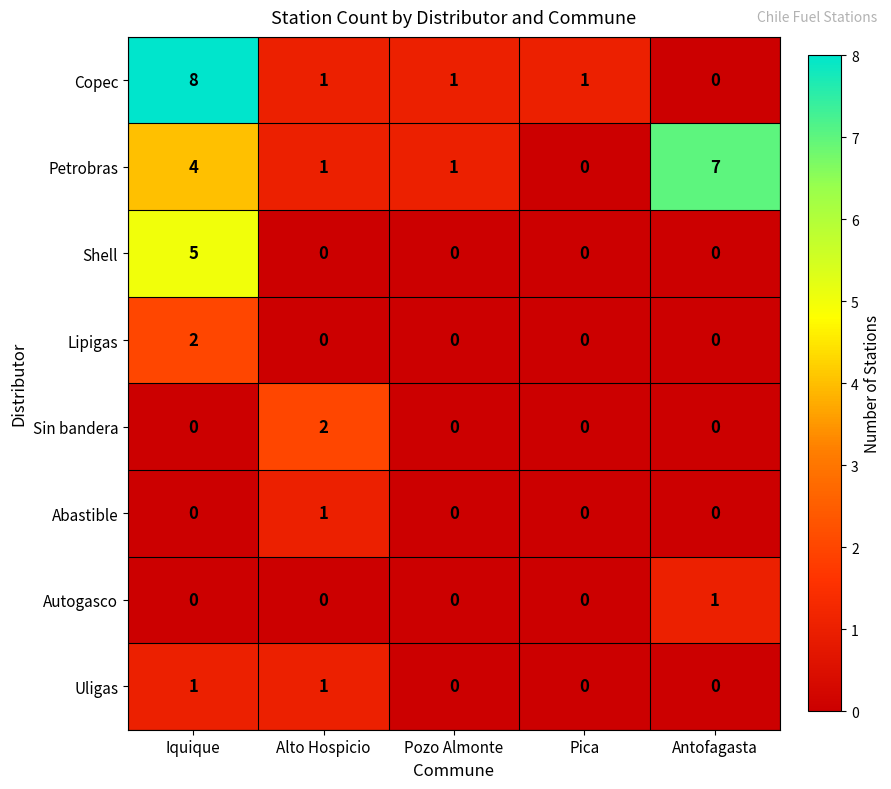

How many positive values does the Shell series have?

1